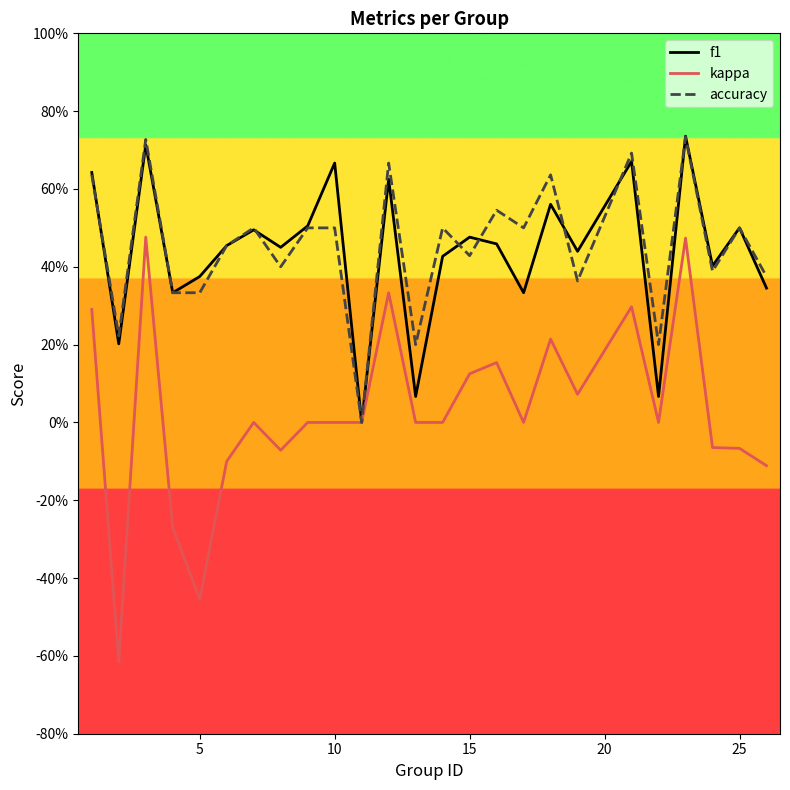

Reading left to right, extract all data points from this chart.

f1: 0.6	0.2	0.7	0.3	0.4	0.5	0.5	0.5	0.5	0.7	0.0	0.6	0.1	0.4	0.5	0.5	0.3	0.6	0.4	0.7	0.1	0.7	0.4	0.5	0.3
kappa: 0.3	-0.6	0.5	-0.3	-0.5	-0.1	0.0	-0.1	0.0	0.0	0.0	0.3	0.0	0.0	0.1	0.2	0.0	0.2	0.1	0.3	0.0	0.5	-0.1	-0.1	-0.1
accuracy: 0.6	0.2	0.7	0.3	0.3	0.5	0.5	0.4	0.5	0.5	0.0	0.7	0.2	0.5	0.4	0.5	0.5	0.6	0.4	0.7	0.2	0.7	0.4	0.5	0.4